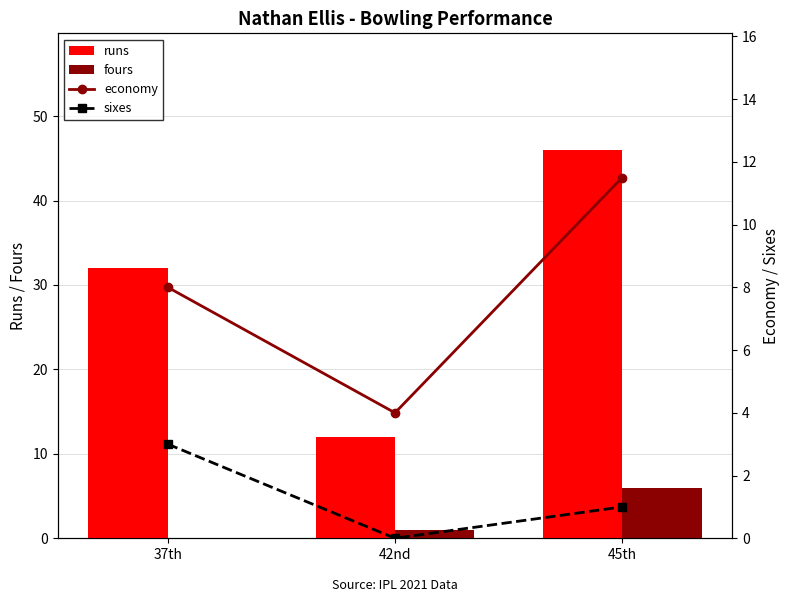

What is the value of the economy bar at the 3rd from the left?

11.5